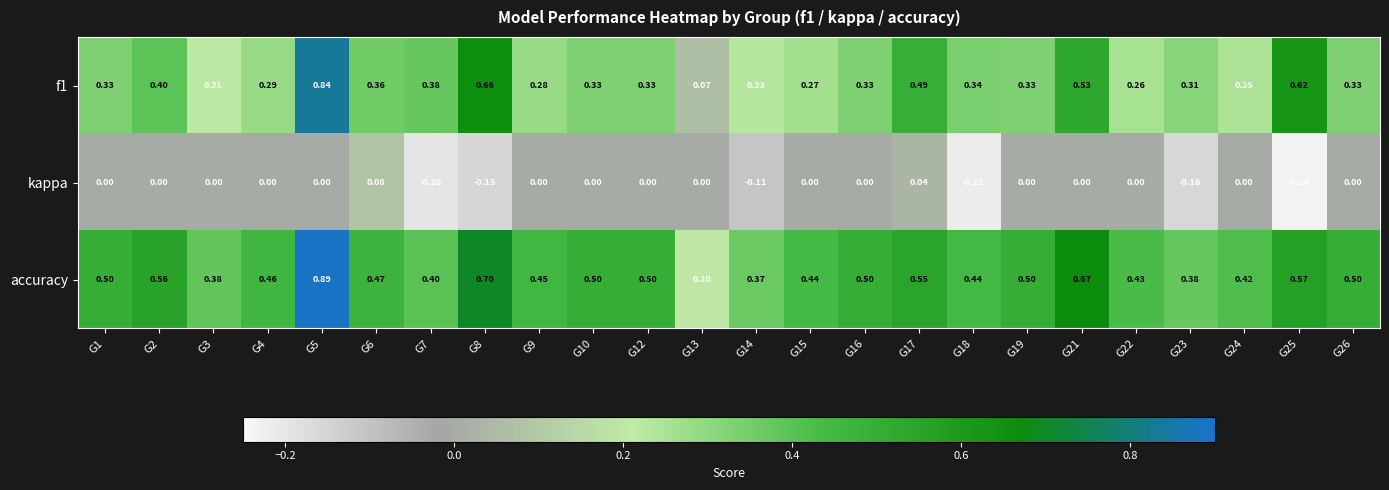

Count the number of categories in the chart.

24